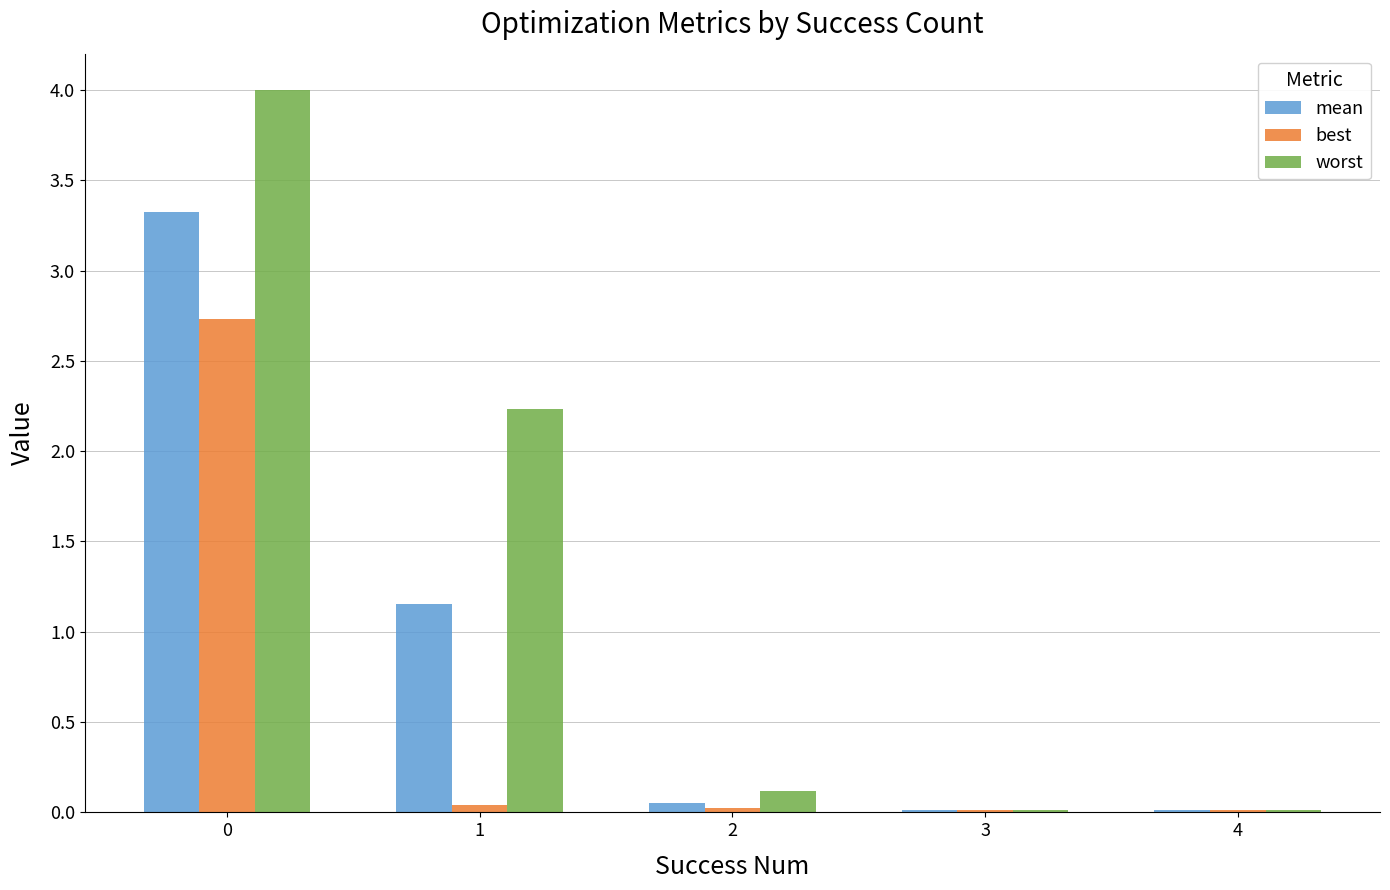

Rank the series by their average value, from highest to lowest.

worst, mean, best